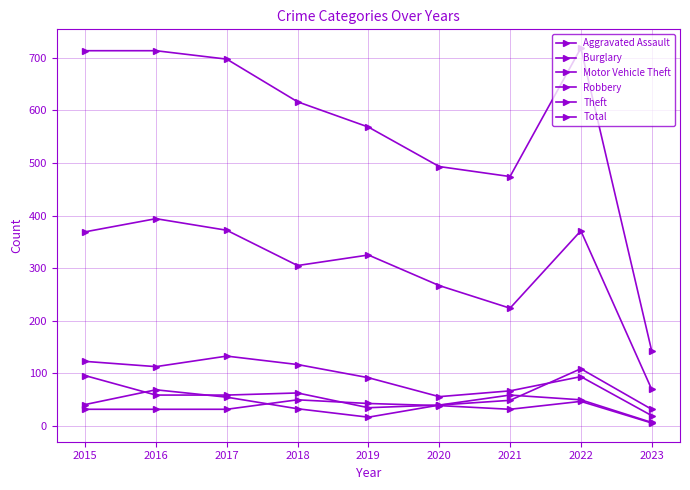

At which category does the chart reach its minimum across all series?

2023